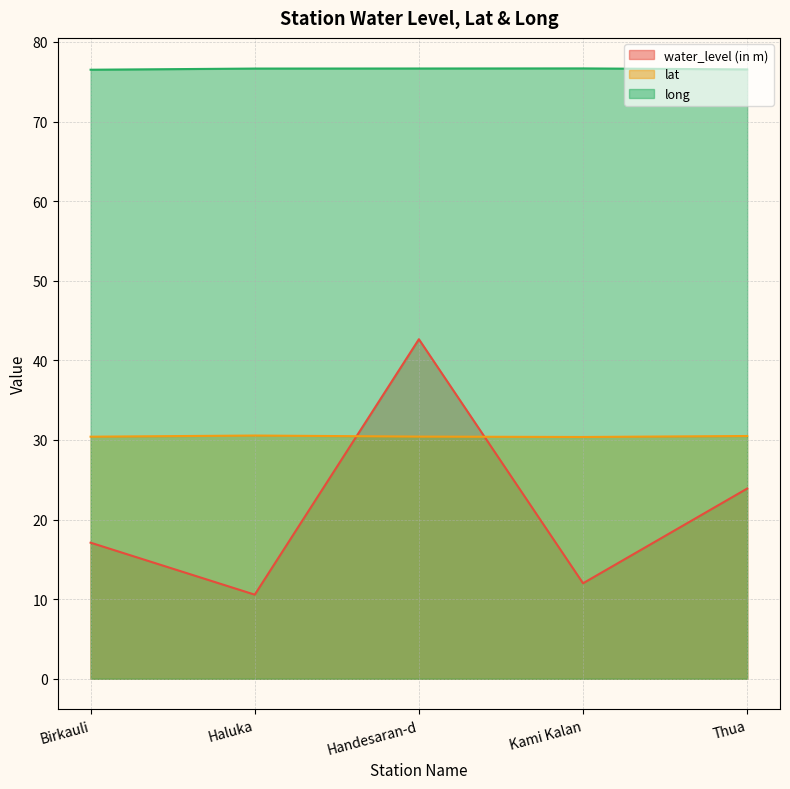

Count the long values in the range 76 to 77.

5